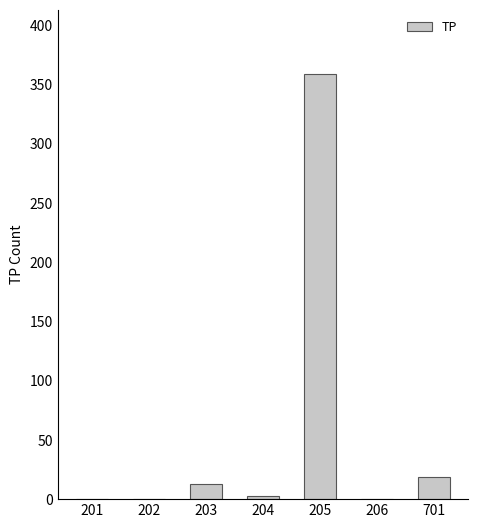

The value at 202 is -152. True or false?

False